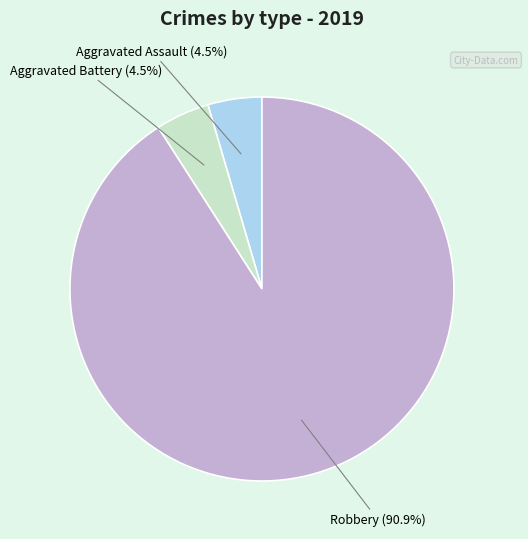

Is there a majority slice in this chart?

Yes